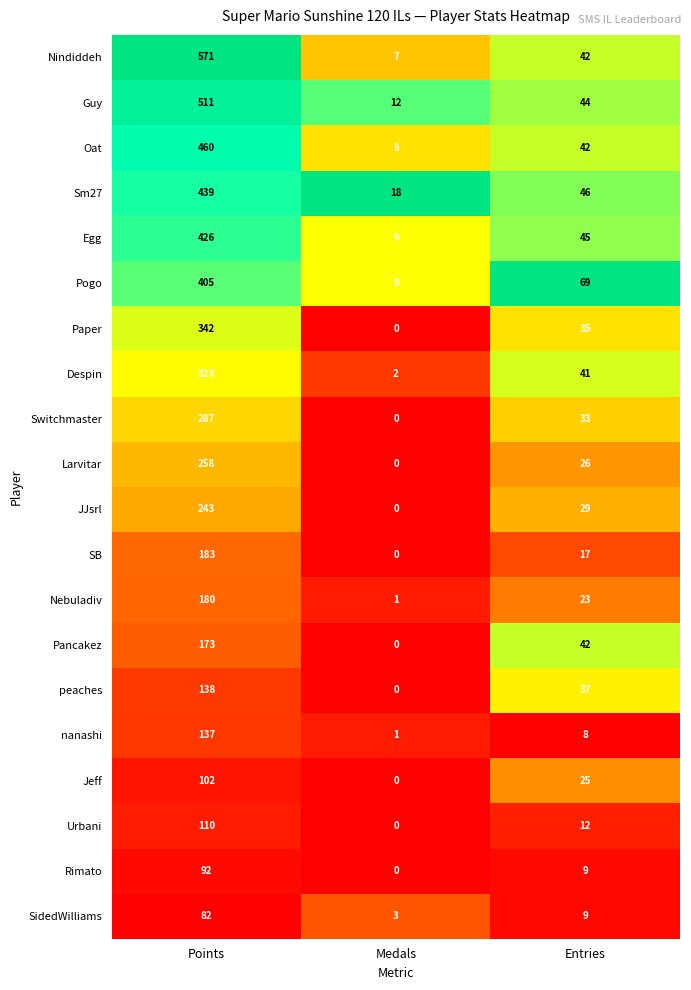

What is the lowest value of the Sm27 series?

18